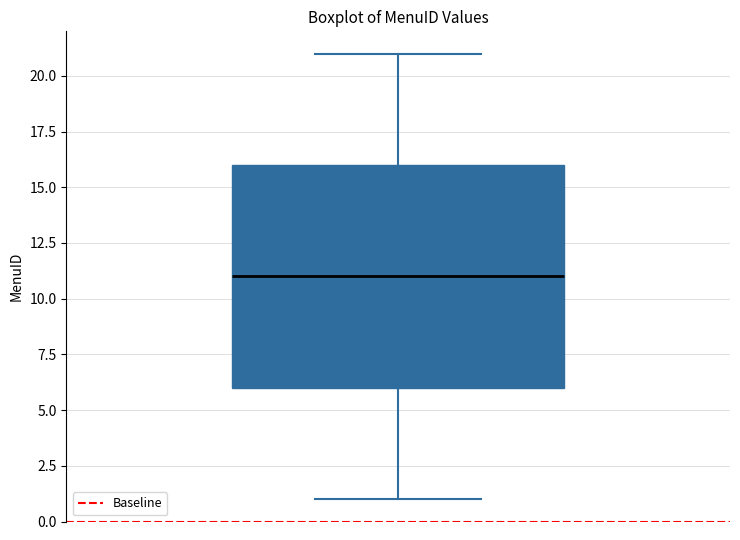

Where does the lower whisker of the box end on the y-axis? The values are not printed on the chart, so give them approximately, as read against the axis.

1